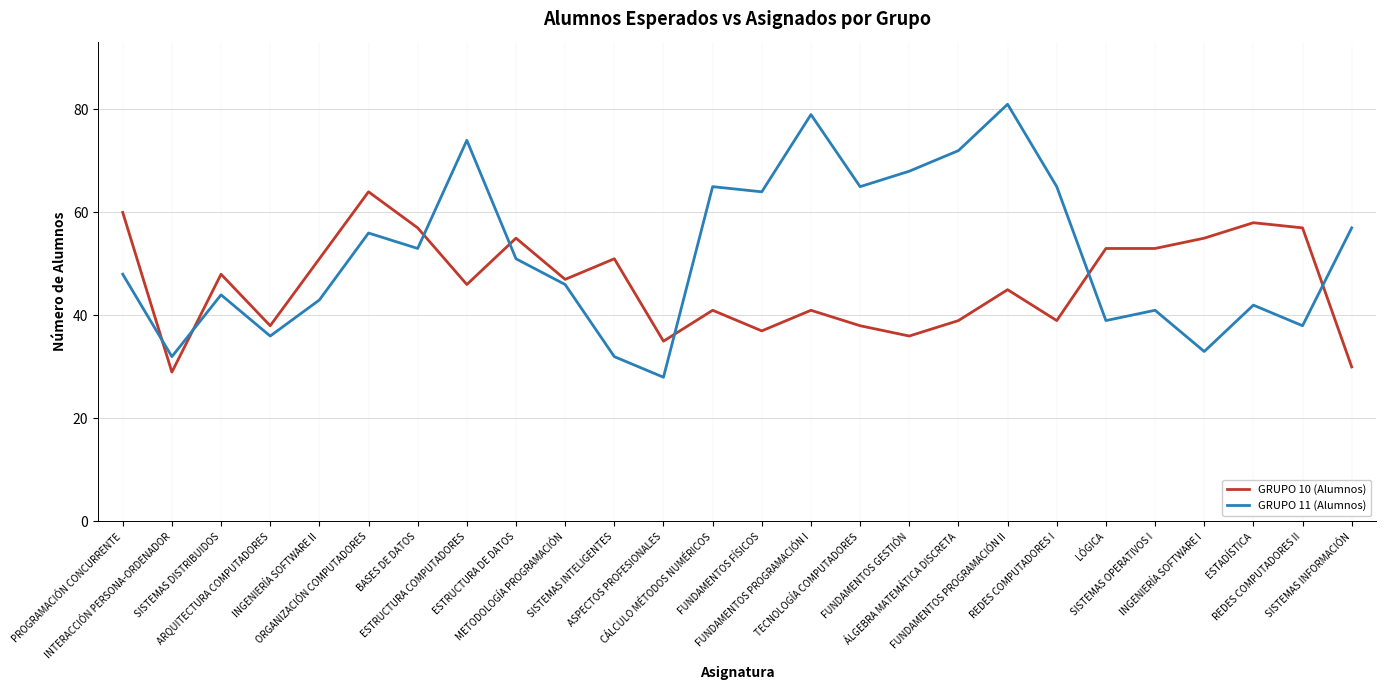

What is the difference between the GRUPO 10 (Alumnos) values at FUNDAMENTOS PROGRAMACIÓN I and REDES COMPUTADORES I?

2